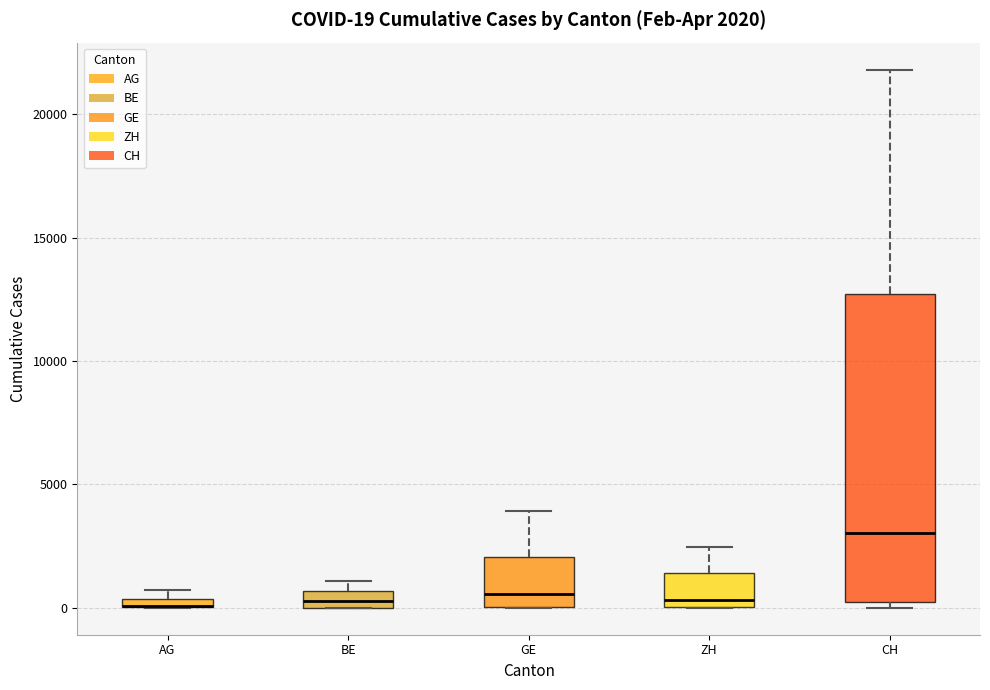

Comparing the boxes themselves (not the whiskers), which one is the tallest?

CH